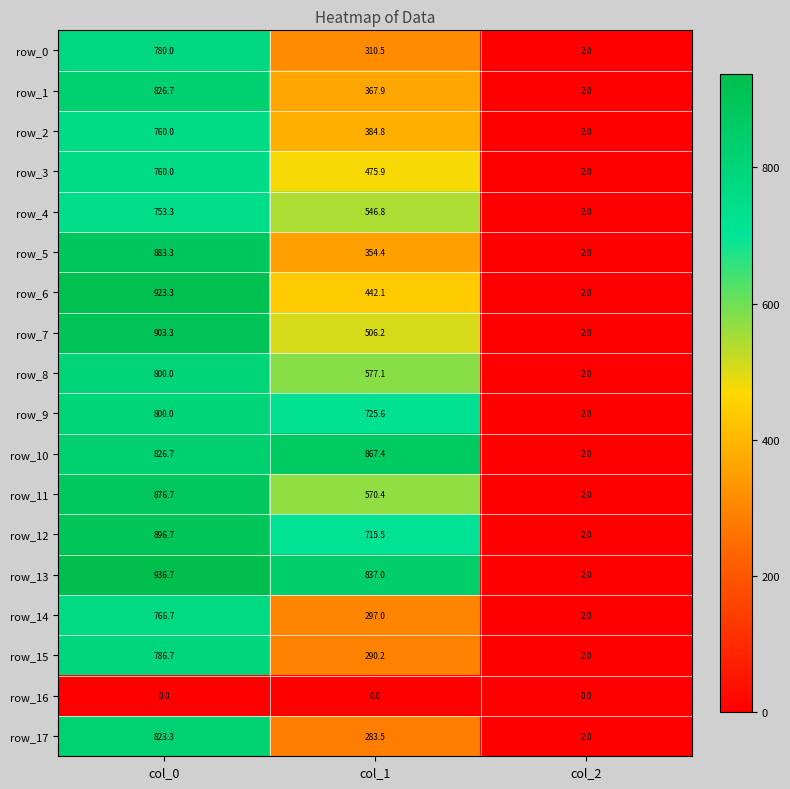

Reading left to right, transcribe all the data shown in this chart.

row_0: col_0=780.0	col_1=310.5	col_2=2.0
row_1: col_0=826.7	col_1=367.9	col_2=2.0
row_2: col_0=760.0	col_1=384.8	col_2=2.0
row_3: col_0=760.0	col_1=475.9	col_2=2.0
row_4: col_0=753.3	col_1=546.8	col_2=2.0
row_5: col_0=883.3	col_1=354.4	col_2=2.0
row_6: col_0=923.3	col_1=442.1	col_2=2.0
row_7: col_0=903.3	col_1=506.2	col_2=2.0
row_8: col_0=800.0	col_1=577.1	col_2=2.0
row_9: col_0=800.0	col_1=725.6	col_2=2.0
row_10: col_0=826.7	col_1=867.4	col_2=2.0
row_11: col_0=876.7	col_1=570.4	col_2=2.0
row_12: col_0=896.7	col_1=715.5	col_2=2.0
row_13: col_0=936.7	col_1=837.0	col_2=2.0
row_14: col_0=766.7	col_1=297.0	col_2=2.0
row_15: col_0=786.7	col_1=290.2	col_2=2.0
row_16: col_0=0.0	col_1=0.0	col_2=0.0
row_17: col_0=823.3	col_1=283.5	col_2=2.0